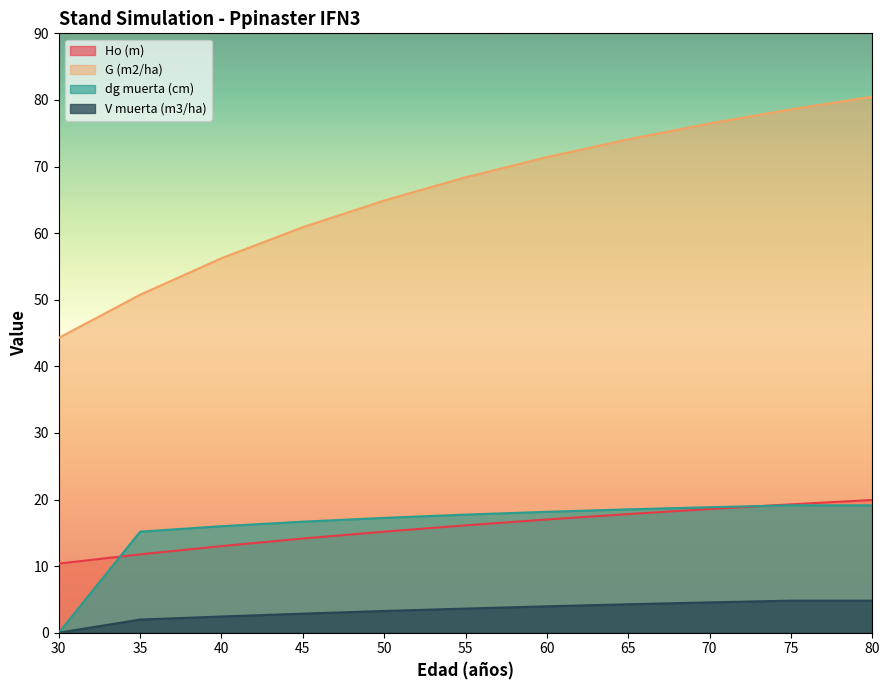

What are all the series names shown in the legend?

Ho (m), G (m2/ha), dg muerta (cm), V muerta (m3/ha)